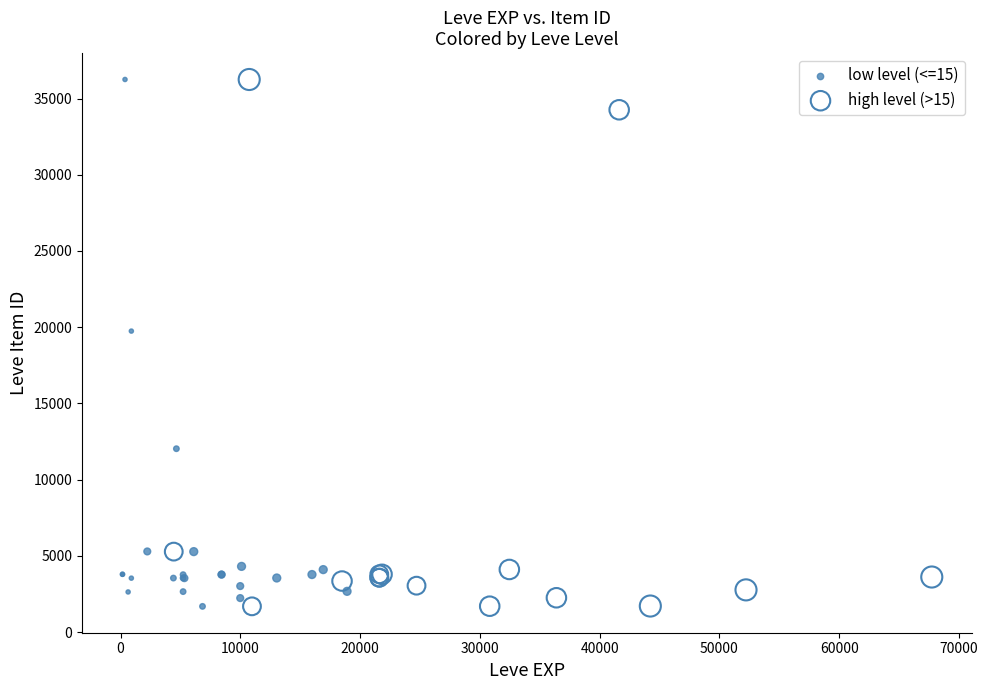

What are all the series names shown in the legend?

low level (<=15), high level (>15)